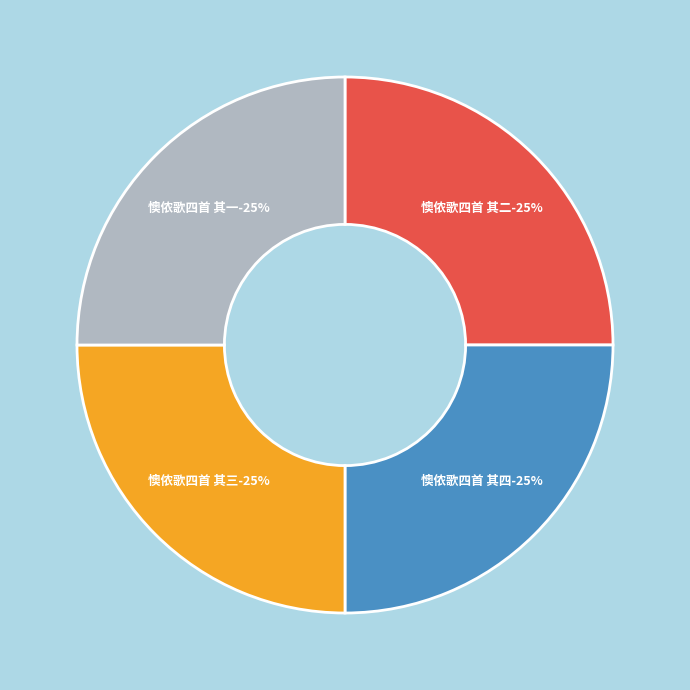

To the nearest percent, what is the average slice percentage?

25%